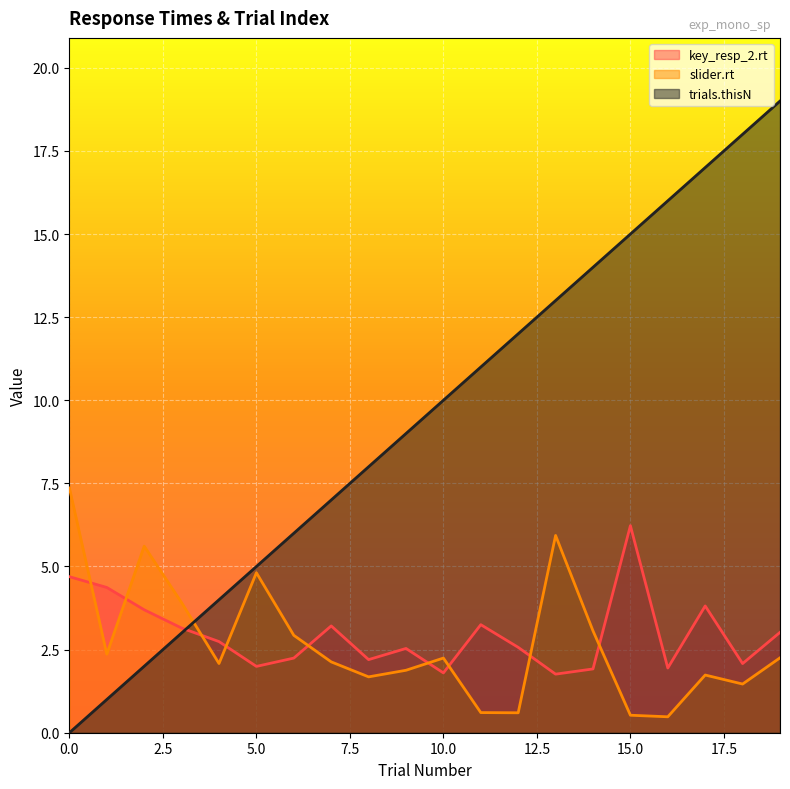

Rank the categories by trials.thisN value from highest to lowest.

19, 18, 17, 16, 15, 14, 13, 12, 11, 10, 9, 8, 7, 6, 5, 4, 3, 2, 1, 0